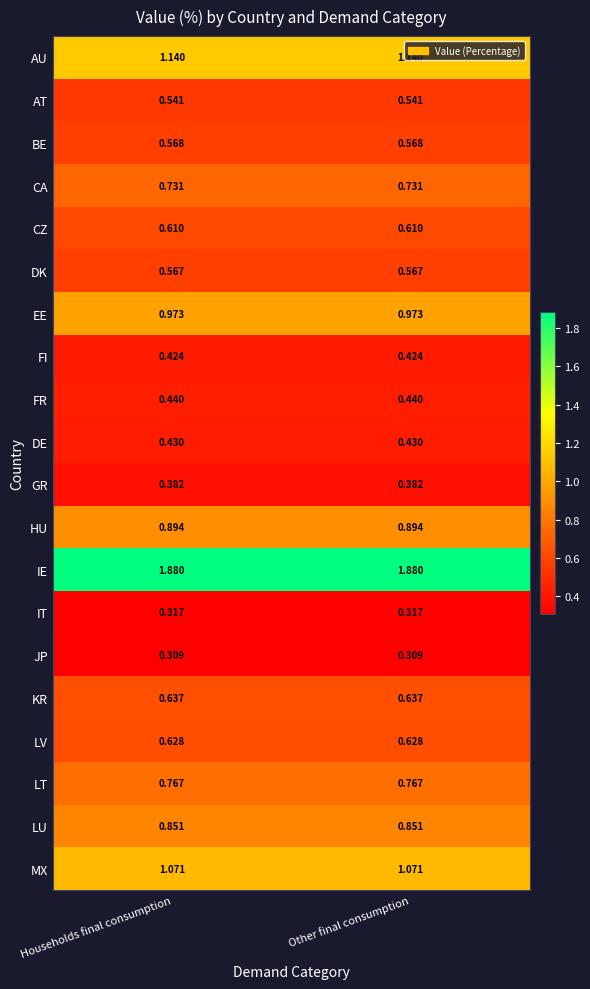

Rank the series by their maximum value, from highest to lowest.

IE, AU, MX, EE, HU, LU, LT, CA, KR, LV, CZ, BE, DK, AT, FR, DE, FI, GR, IT, JP